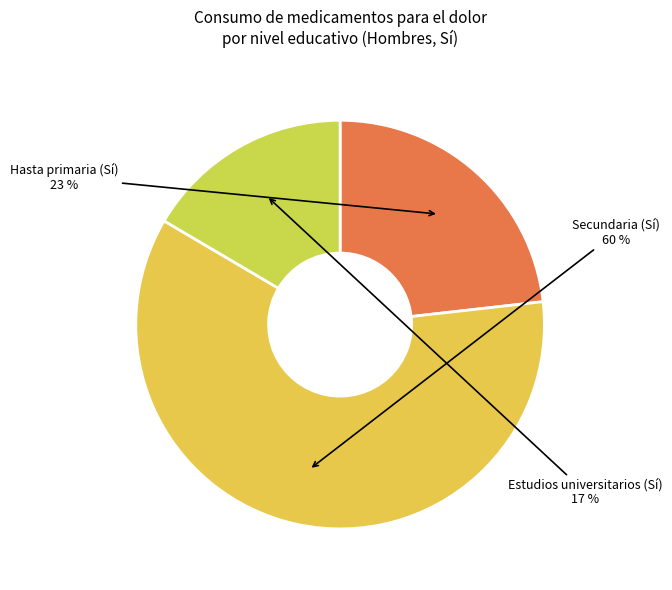

Is there any slice that represents more than half of the pie?

Yes